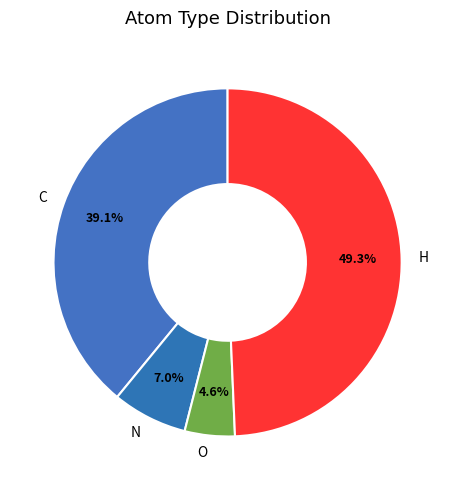

What portion of the pie excludes C?

60.9%